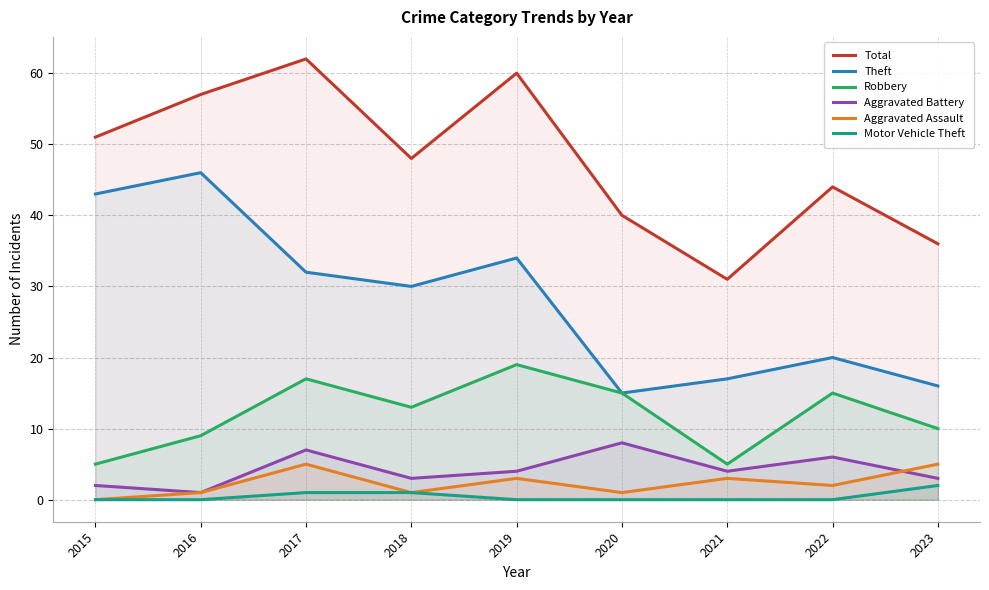

At which label is Total closest to 46?

2018